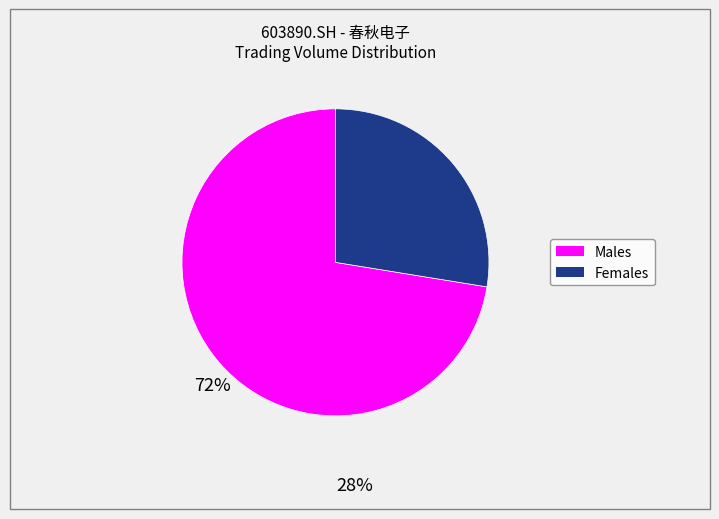

Is there a majority slice in this chart?

Yes